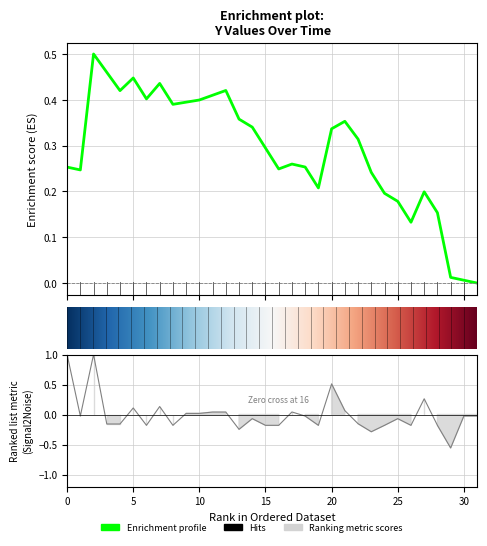

How many values exceed 0?

12